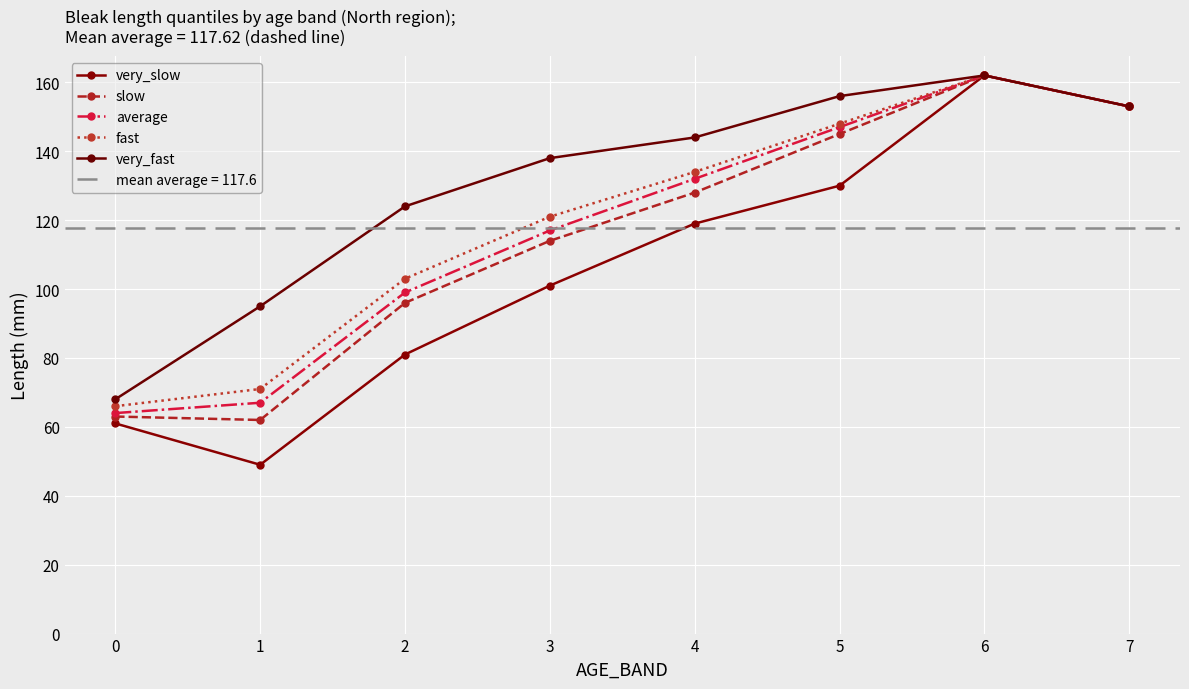

Does the chart display data point markers on the line(s)?

Yes